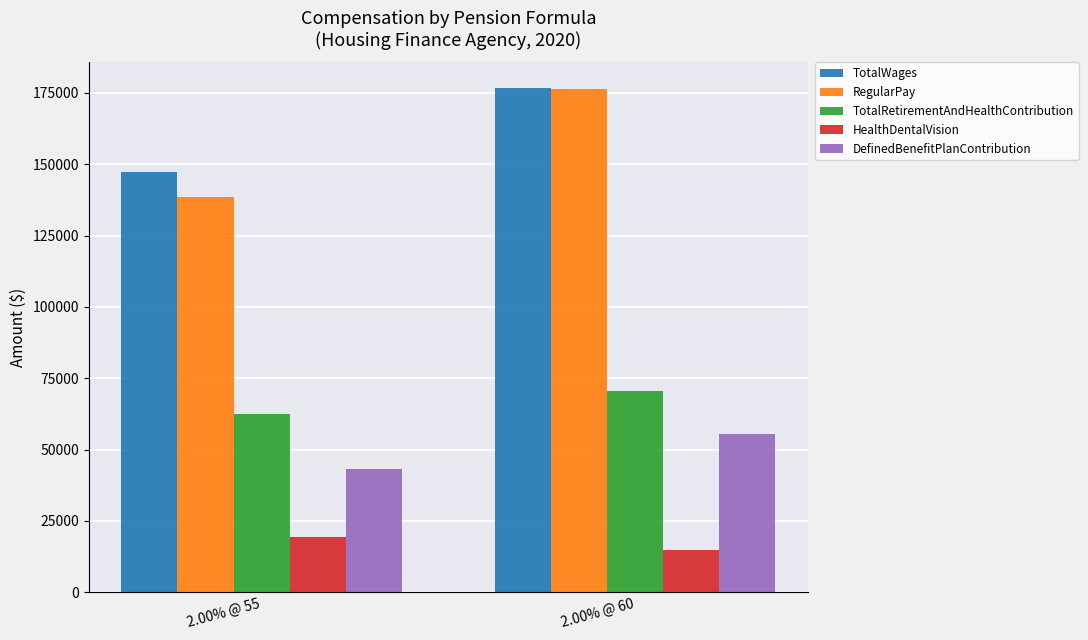

How many bars are there in each group?

5